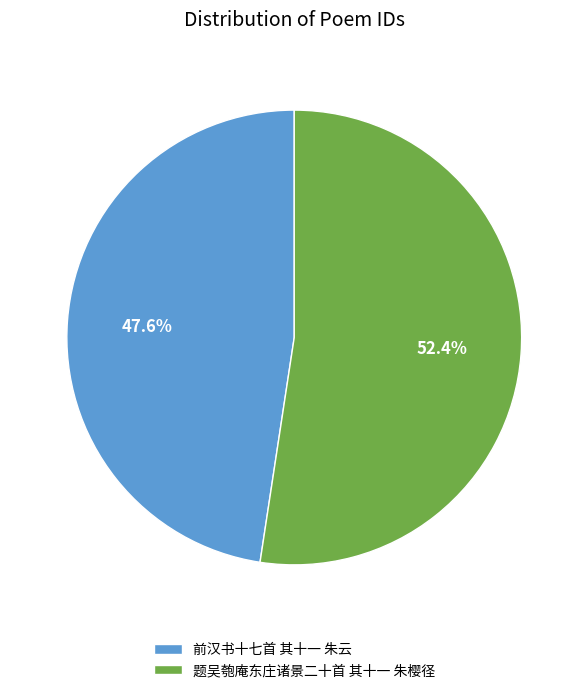

What is the ratio of the value at 前汉书十七首 其十一 朱云 to the value at 题吴匏庵东庄诸景二十首 其十一 朱樱径?

0.9